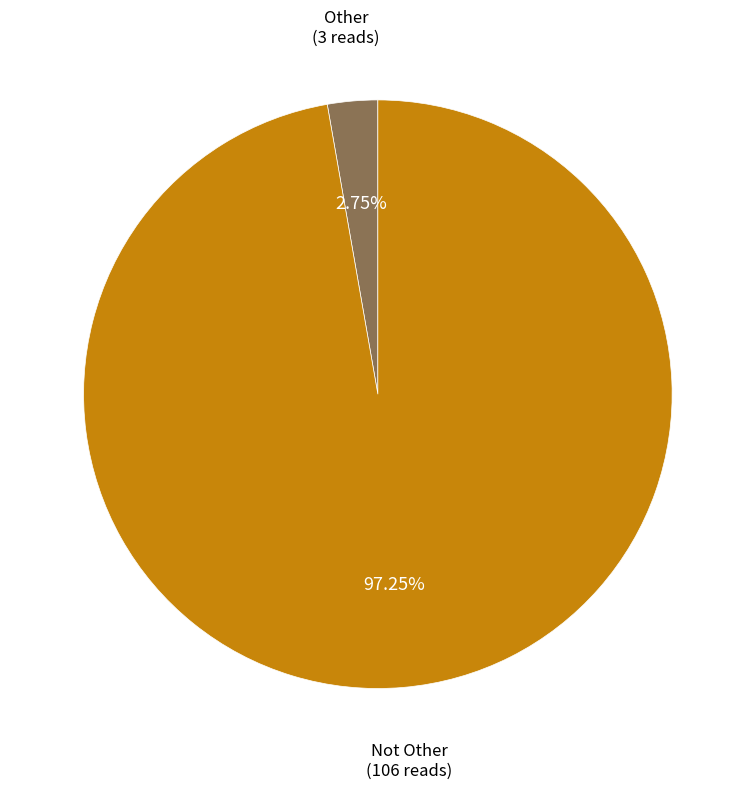

Does any single category account for the majority?

Yes